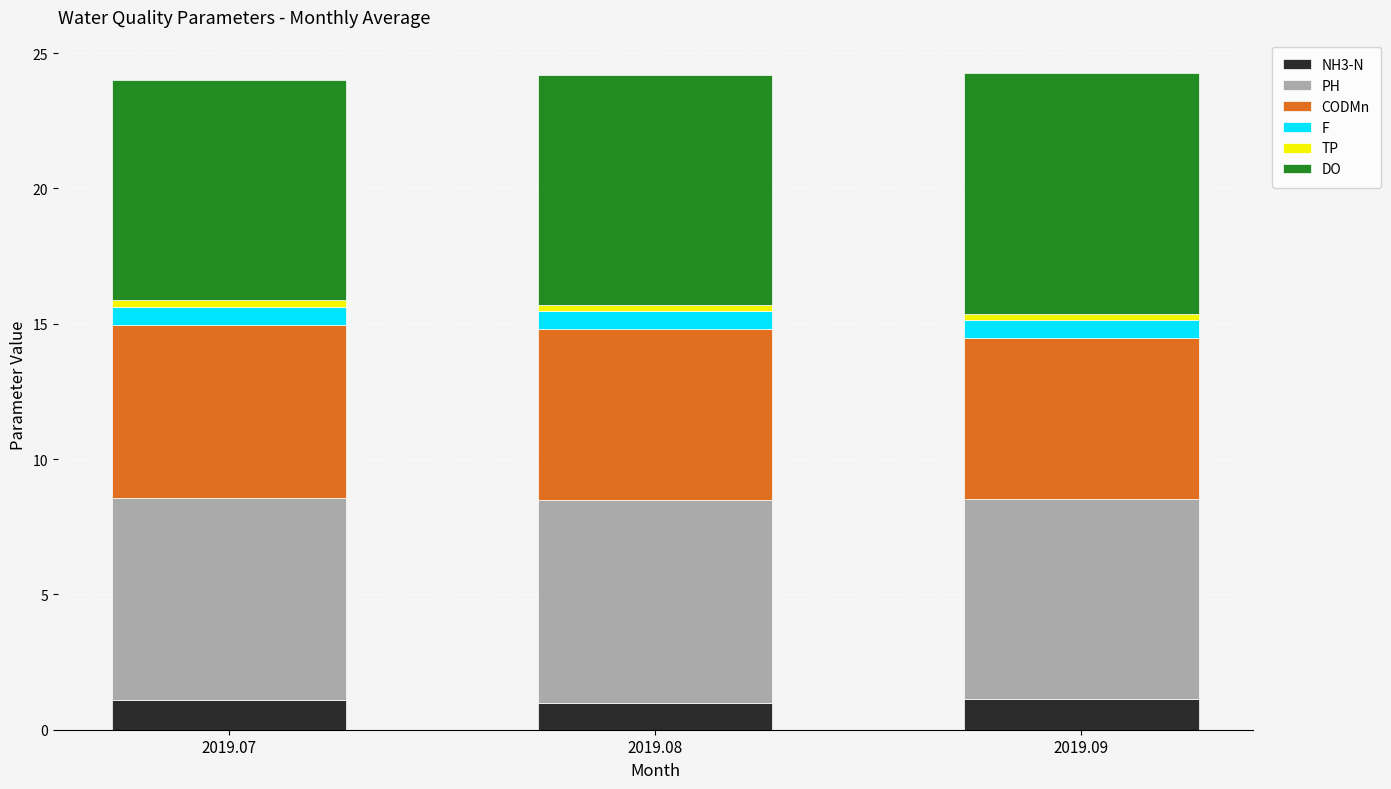

The value of NH3-N at 2019.07 is 1.1. True or false?

True